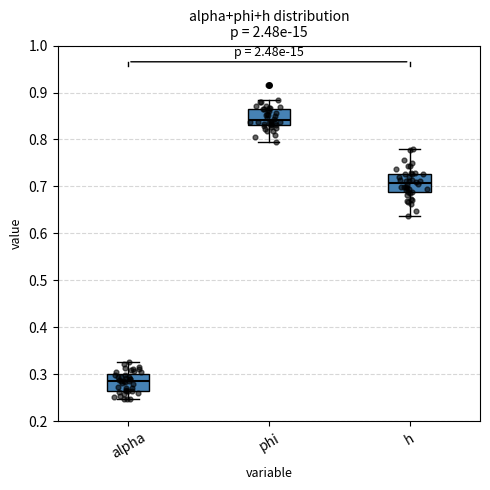

Reading left to right, transcribe this box plot: for each box, give where its median line is, the range the box spans, and where its two whiskers end, as read against the y-axis. The values are not printed on the chart, so give them approximately, as read against the axis.

alpha: median 0.29, box 0.26 to 0.30, whiskers 0.25 to 0.33
phi: median 0.84, box 0.83 to 0.86, whiskers 0.79 to 0.88
h: median 0.71, box 0.69 to 0.73, whiskers 0.64 to 0.78